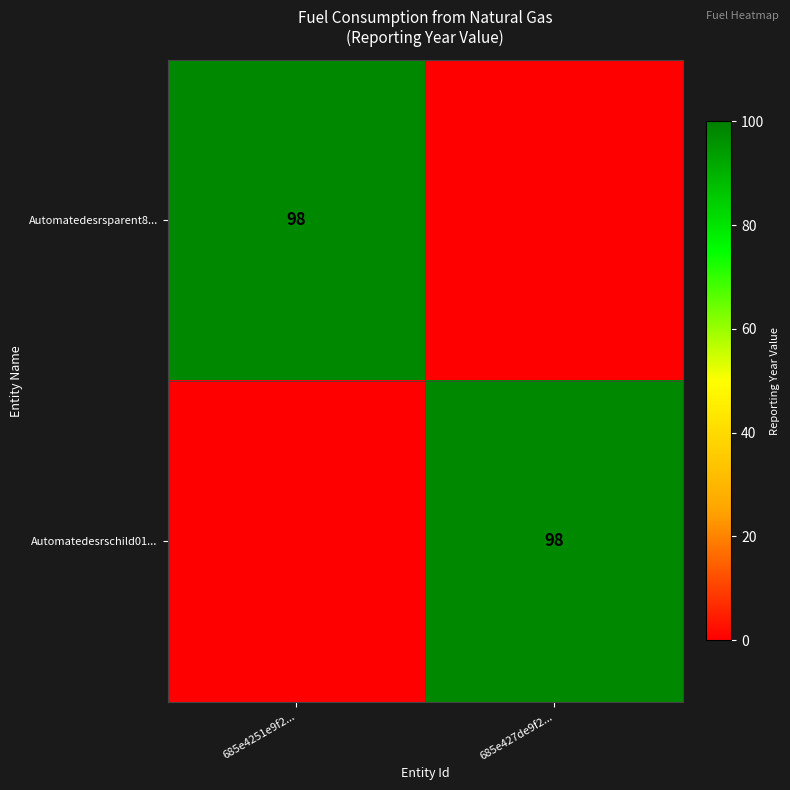

The value of Automatedesrschild01... at 685e427de9f2... is 98. True or false?

True